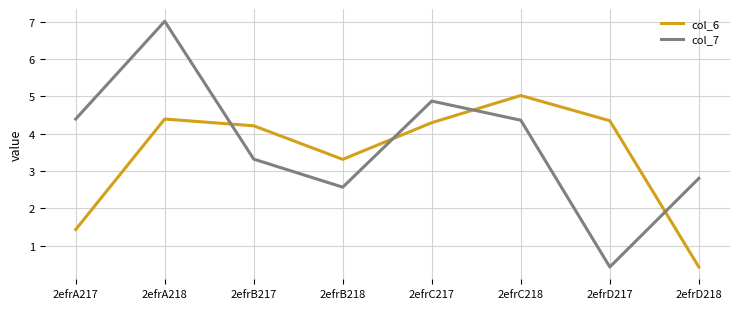

What is the spread (max minus min) of values at 2efrC217?

0.6